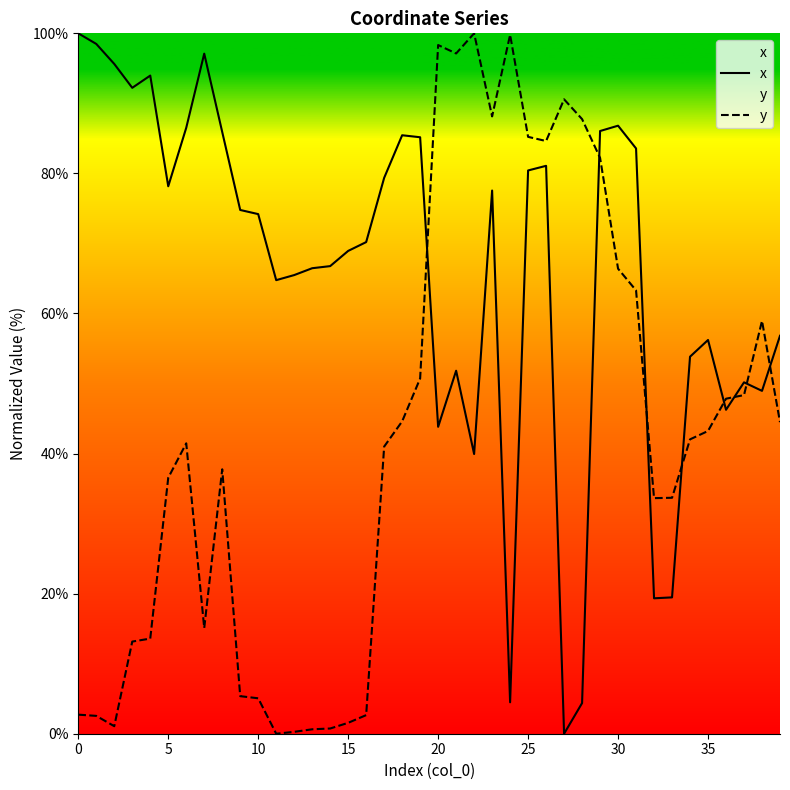

Reading right to left, what are all the values shown in this chart?

x: 56.8	49.0	50.2	46.3	56.2	53.8	19.5	19.3	83.6	86.8	86.1	4.4	0.0	81.1	80.4	4.5	77.6	39.9	51.8	43.8	85.2	85.4	79.4	70.2	68.9	66.8	66.5	65.5	64.8	74.2	74.8	85.9	97.1	86.5	78.2	94.0	92.2	95.6	98.5	100.0
y: 44.5	58.9	48.3	47.8	43.2	42.0	33.7	33.6	63.3	66.4	82.2	87.8	90.6	84.6	85.2	99.8	88.1	100.0	97.1	98.3	50.7	44.6	41.0	2.7	1.6	0.7	0.6	0.3	0.0	5.1	5.4	37.8	15.1	41.5	36.5	13.6	13.2	1.1	2.5	2.7